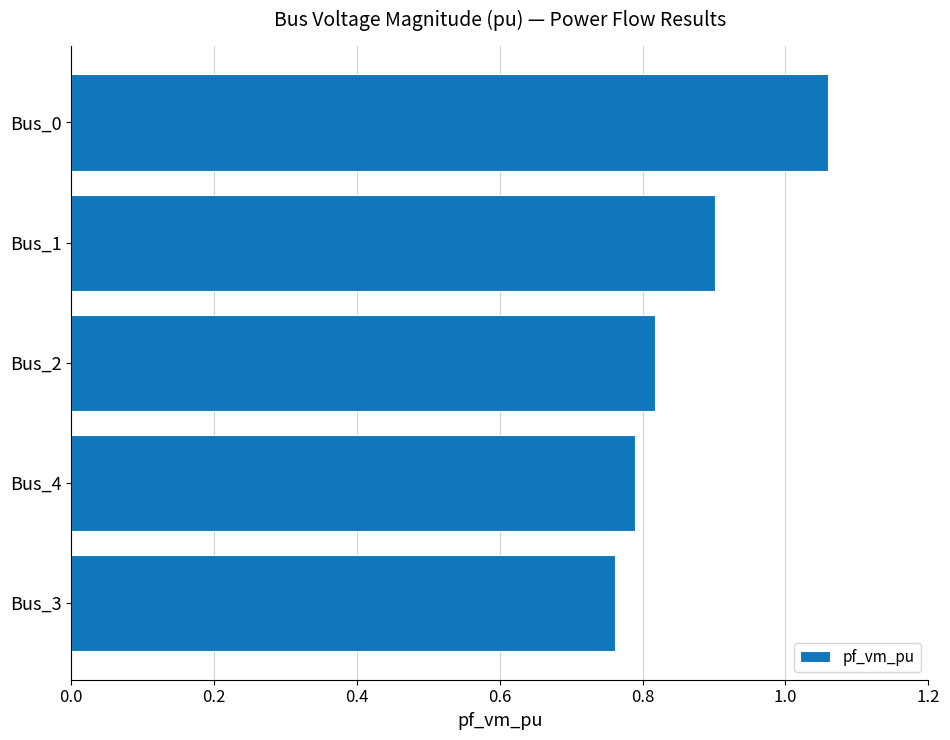

Rank the categories by value from lowest to highest.

Bus_3, Bus_4, Bus_2, Bus_1, Bus_0